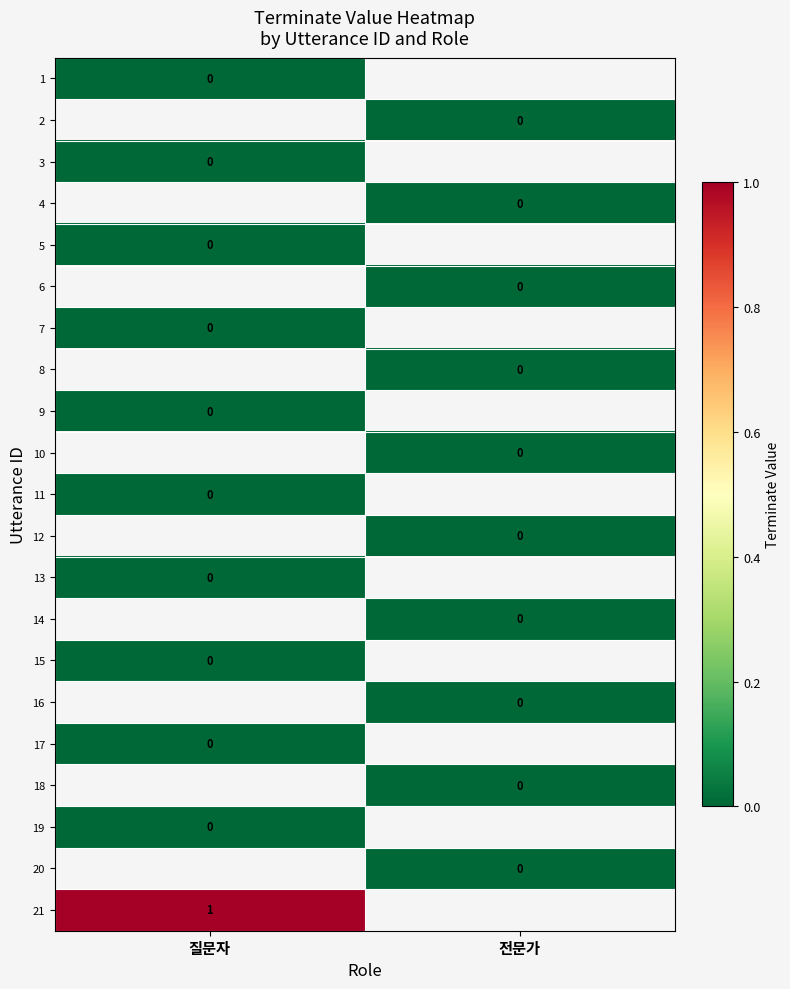

The value of 21 at 질문자 is 1. True or false?

True